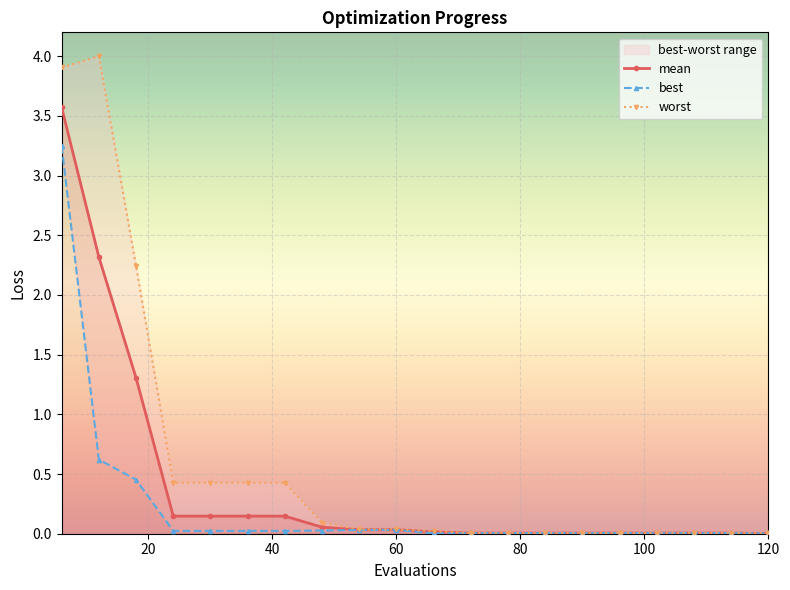

What is the highest value of the mean series?

3.6